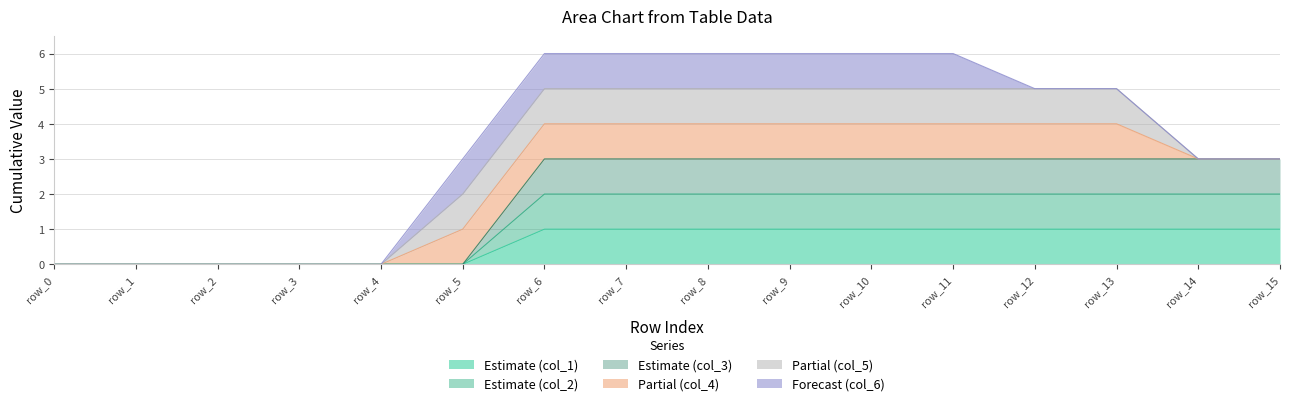

What is the value of the col_2 point at the 10th from the left?

2